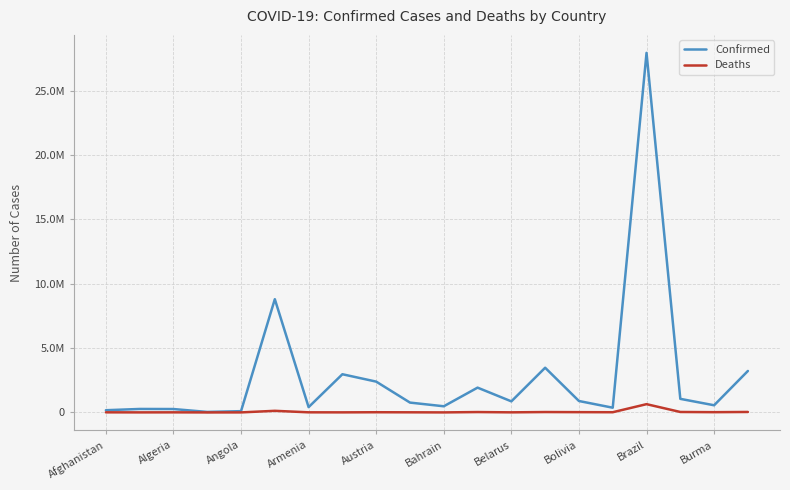

Is this an area chart (filled region under the line)?

No